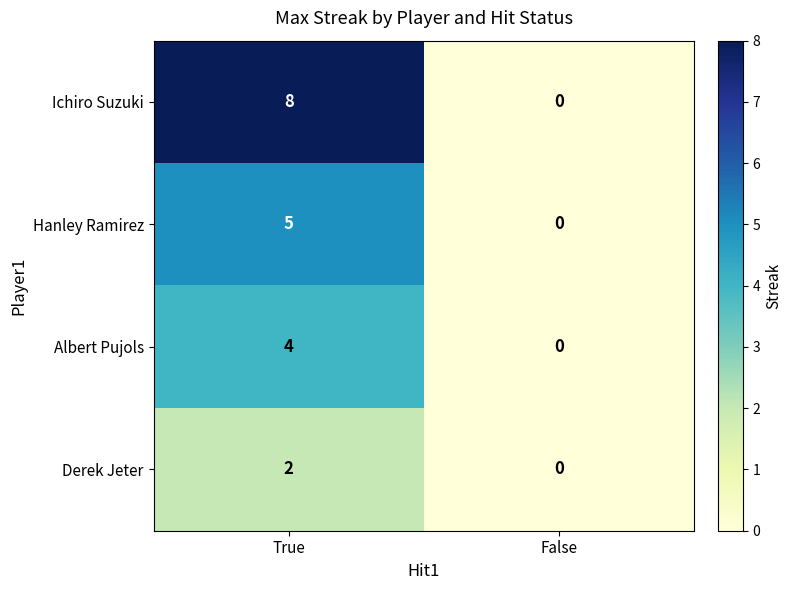

Reading left to right, list all the values displayed in this chart.

Ichiro Suzuki: 8	0
Hanley Ramirez: 5	0
Albert Pujols: 4	0
Derek Jeter: 2	0